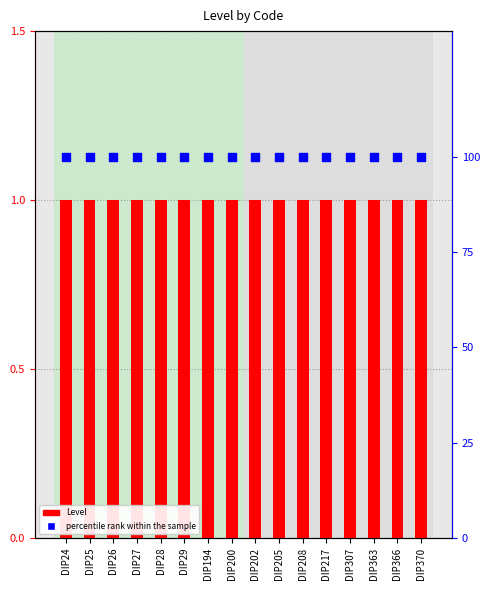

Which series has the largest total across all categories?

percentile rank within the sample